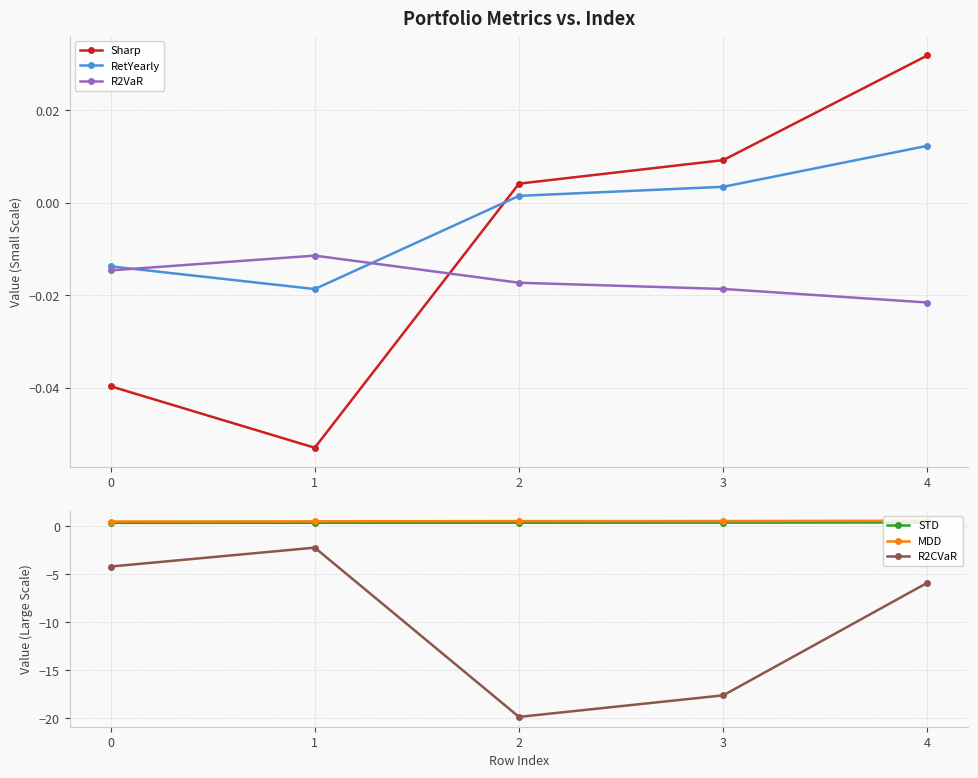

Is the value of R2VaR at 4 greater than the value of RetYearly at 1?

No